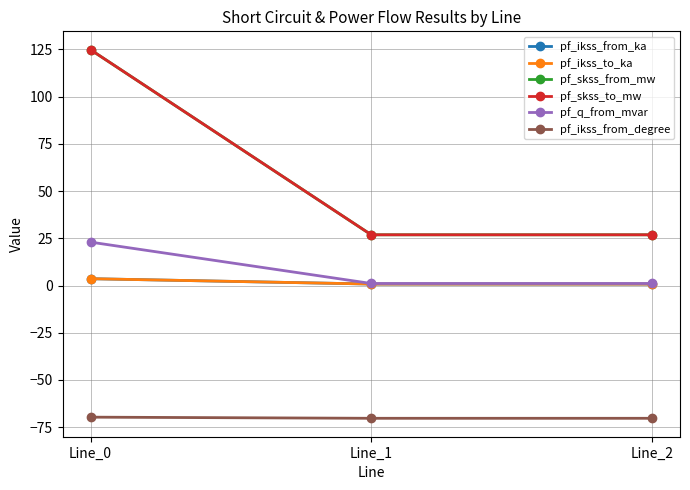

List the series in order of their peak value, lowest first.

pf_ikss_from_degree, pf_ikss_from_ka, pf_ikss_to_ka, pf_q_from_mvar, pf_skss_from_mw, pf_skss_to_mw